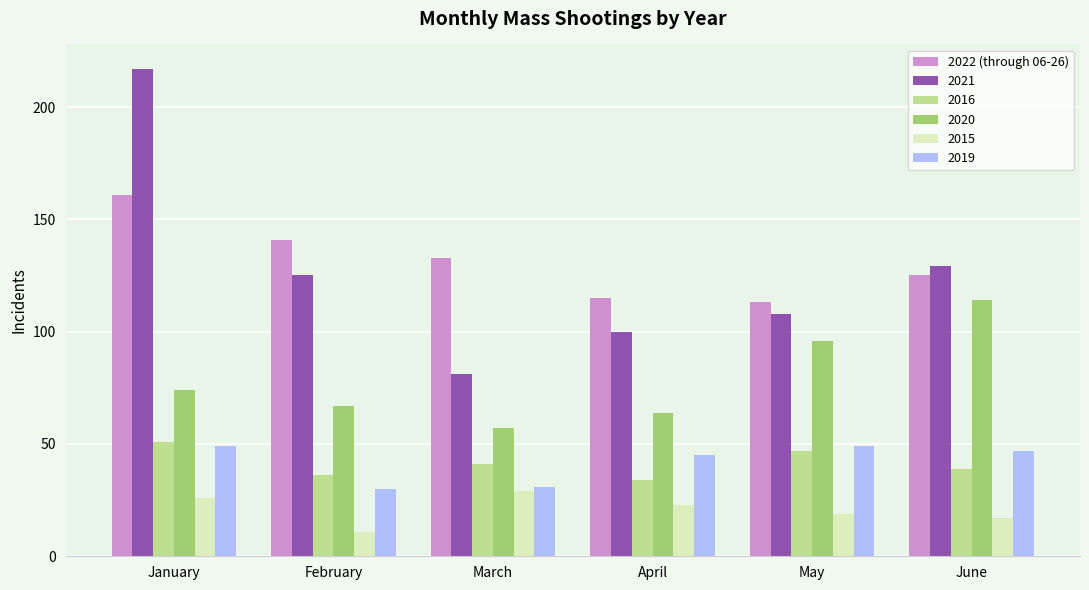

What value does the 2021 series have at May, to the nearest 5?

110